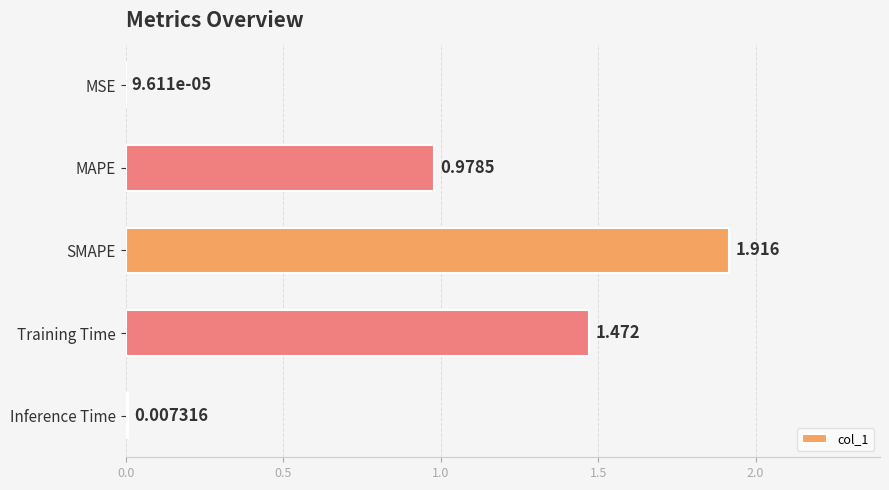

At which label is the value closest to 0?

MSE